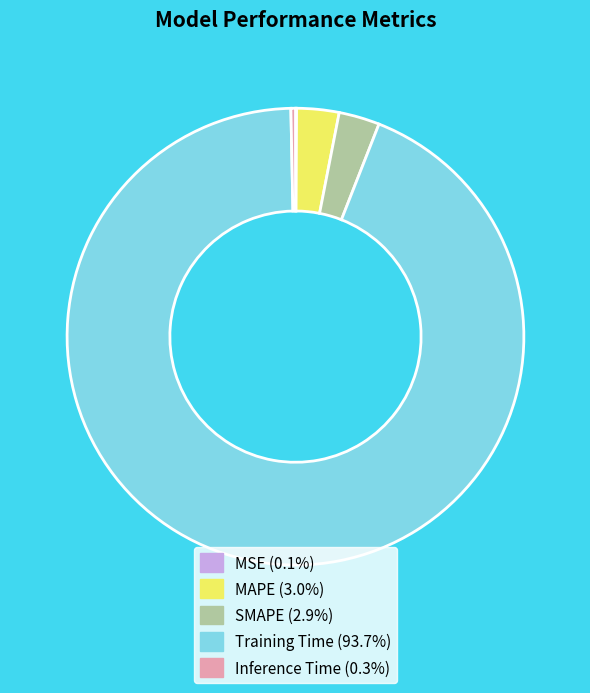

Does any single category account for the majority?

Yes